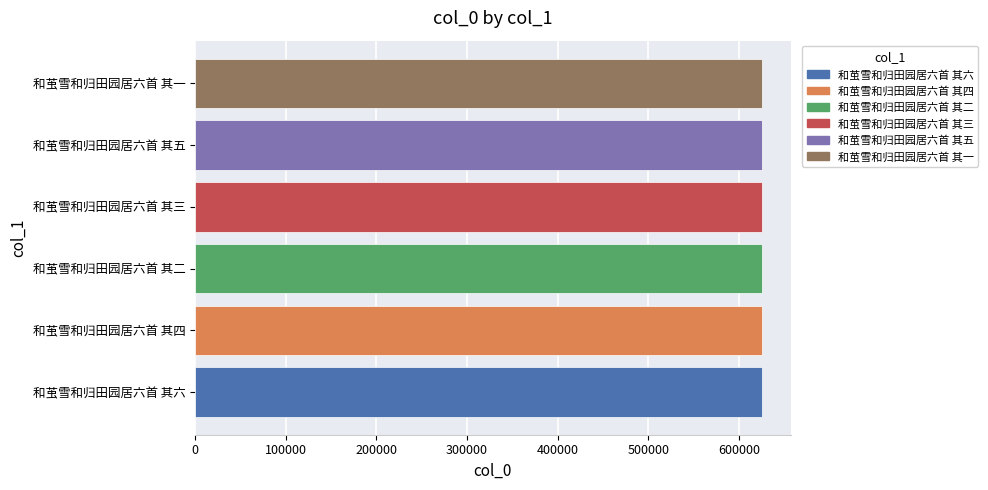

What is the greatest value displayed?

625727